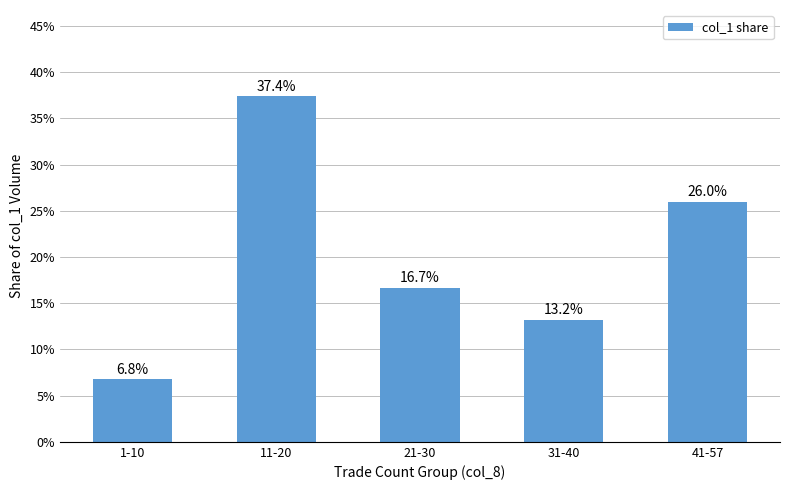

Rank the categories by value from highest to lowest.

11-20, 41-57, 21-30, 31-40, 1-10